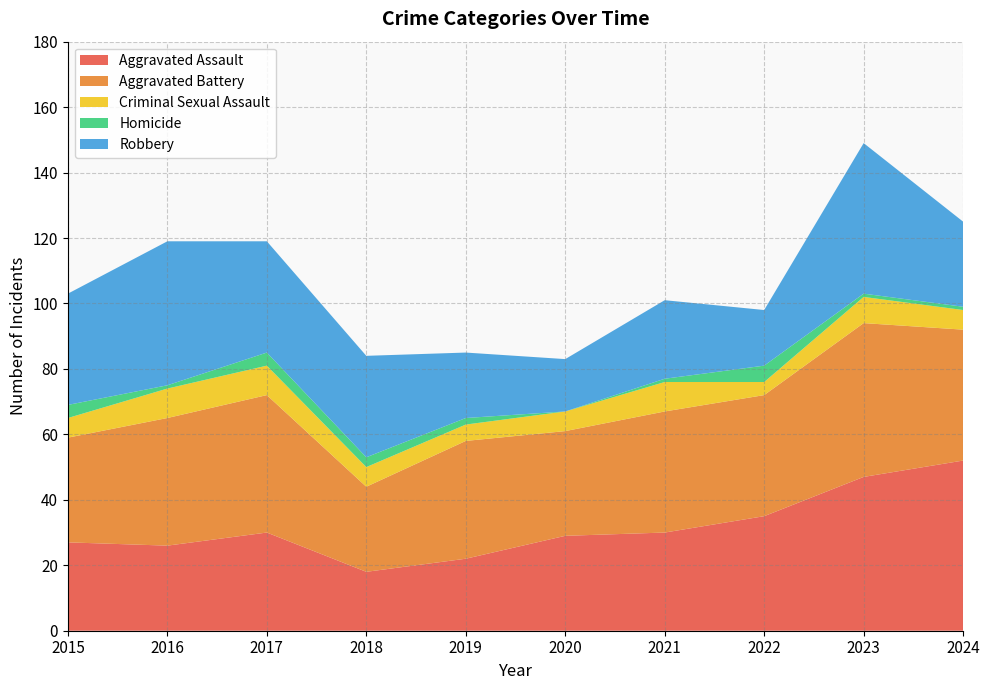

Reading left to right, list all the values displayed in this chart.

Aggravated Assault: 2015=27	2016=26	2017=30	2018=18	2019=22	2020=29	2021=30	2022=35	2023=47	2024=52
Aggravated Battery: 2015=32	2016=39	2017=42	2018=26	2019=36	2020=32	2021=37	2022=37	2023=47	2024=40
Criminal Sexual Assault: 2015=6	2016=9	2017=9	2018=6	2019=5	2020=6	2021=9	2022=4	2023=8	2024=6
Homicide: 2015=4	2016=1	2017=4	2018=3	2019=2	2020=0	2021=1	2022=5	2023=1	2024=1
Robbery: 2015=34	2016=44	2017=34	2018=31	2019=20	2020=16	2021=24	2022=17	2023=46	2024=26